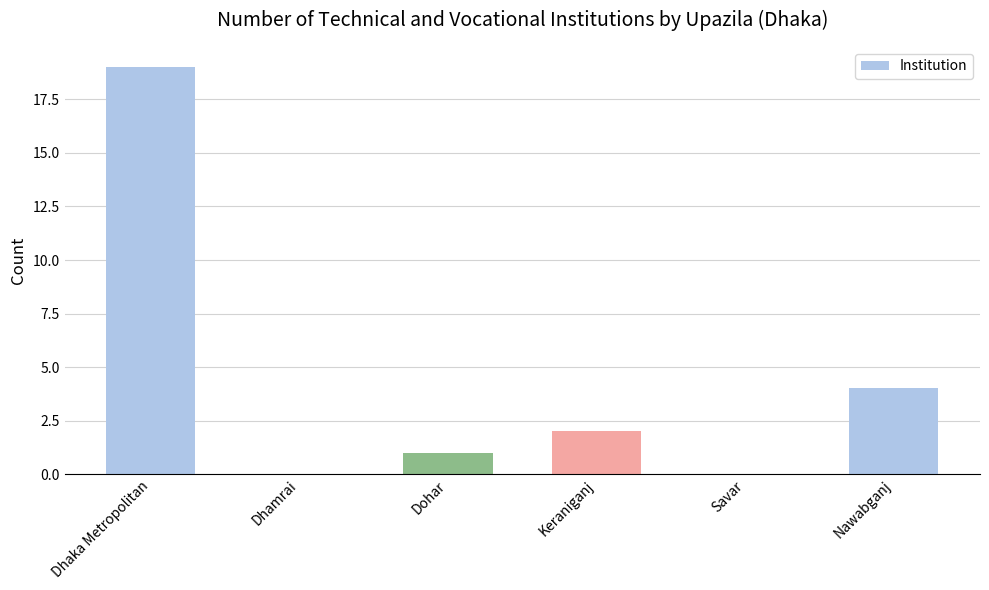

What is the average value?

4